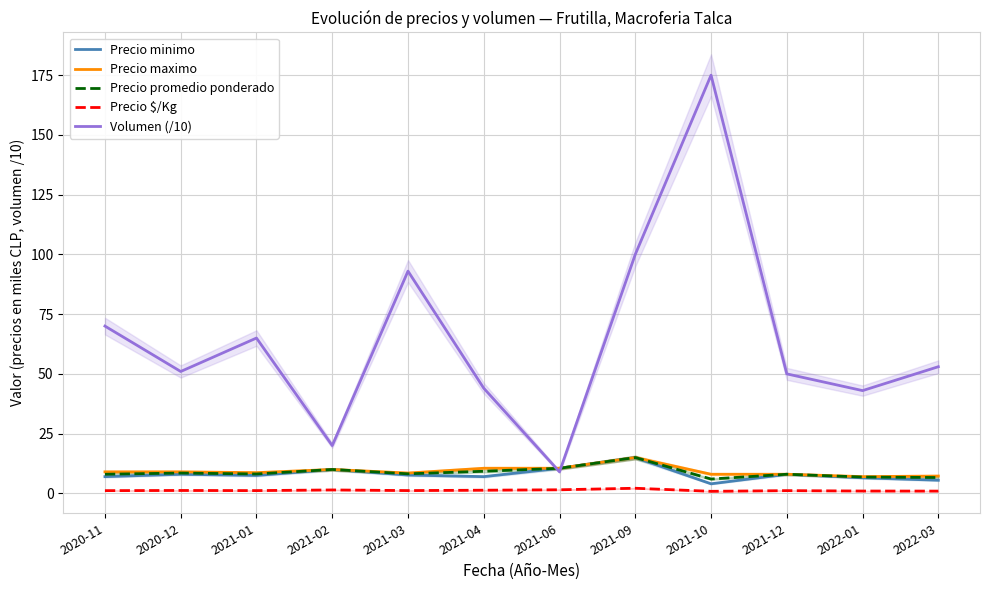

True or false: Precio $/Kg and Volumen (/10) intersect in this chart.

False